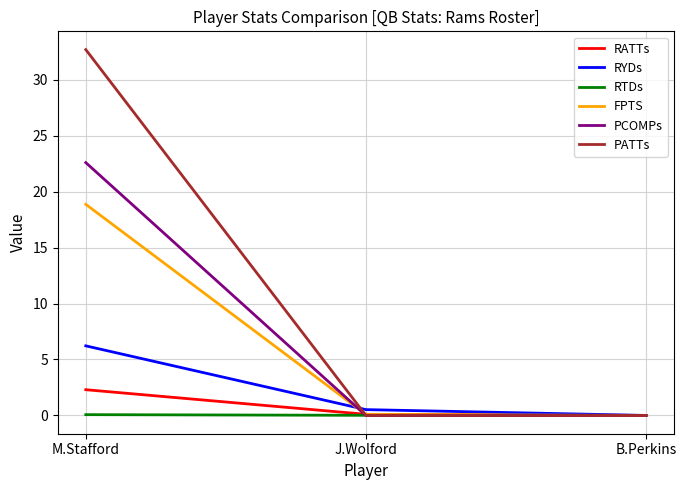

What is the maximum value for RYDs?

6.2